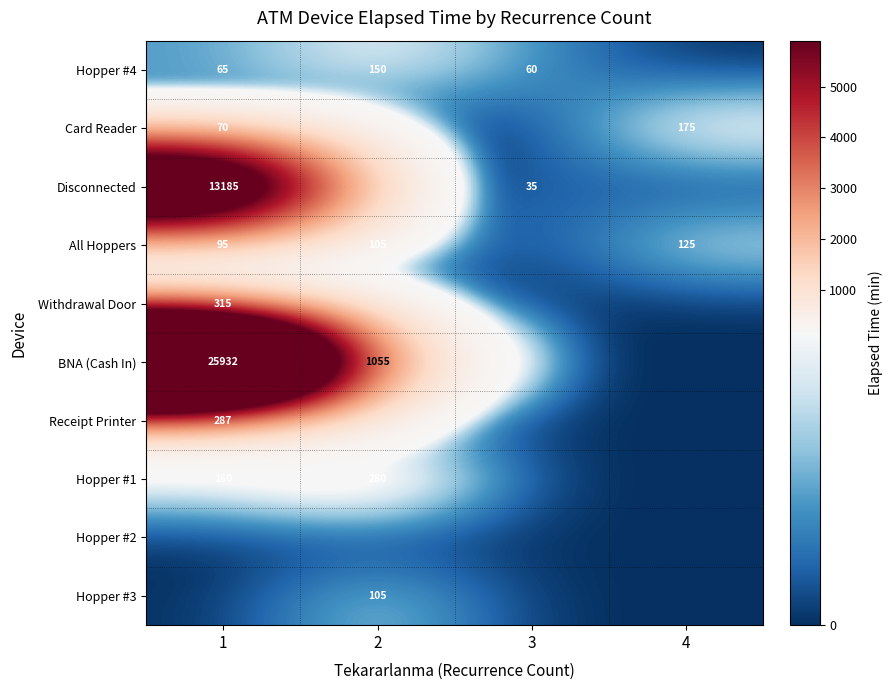

The value of All Hoppers at 4 is 125. True or false?

True